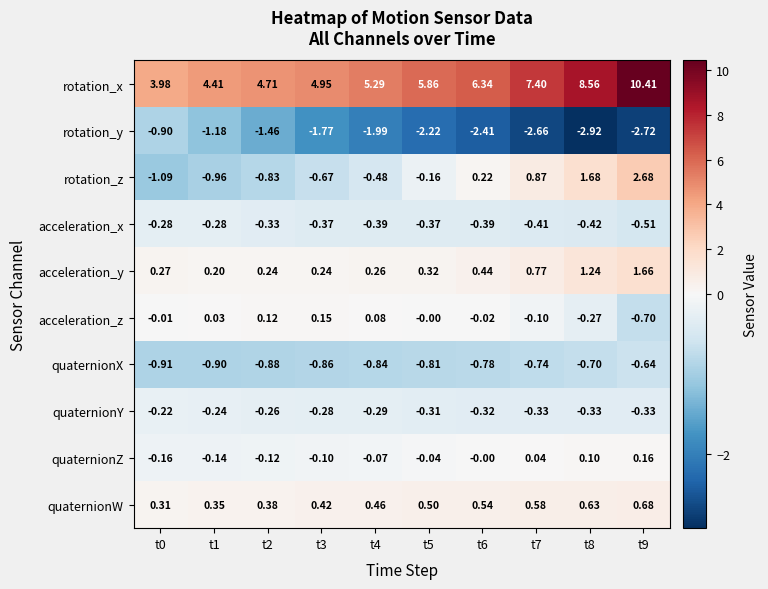

Rank the series by their maximum value, from highest to lowest.

rotation_x, rotation_z, acceleration_y, quaternionW, quaternionZ, acceleration_z, quaternionY, acceleration_x, quaternionX, rotation_y